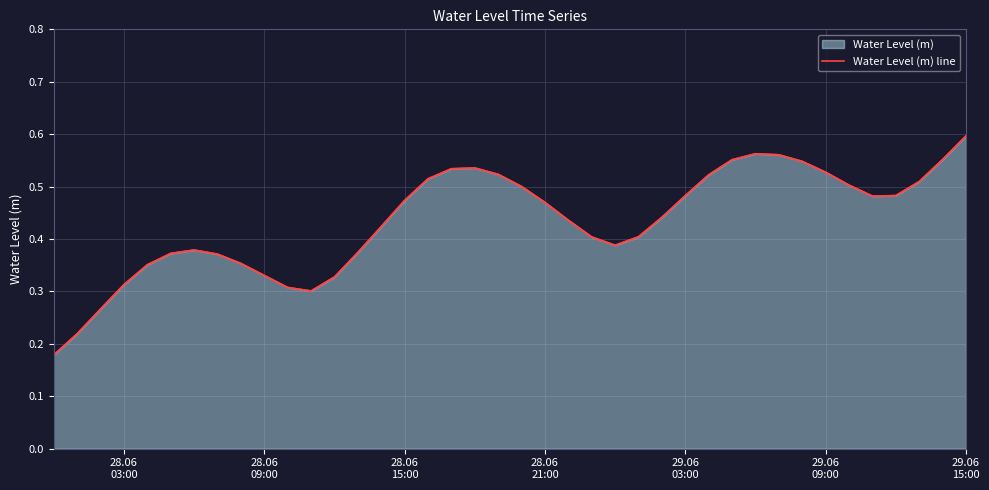

How many data points does each series have?

40